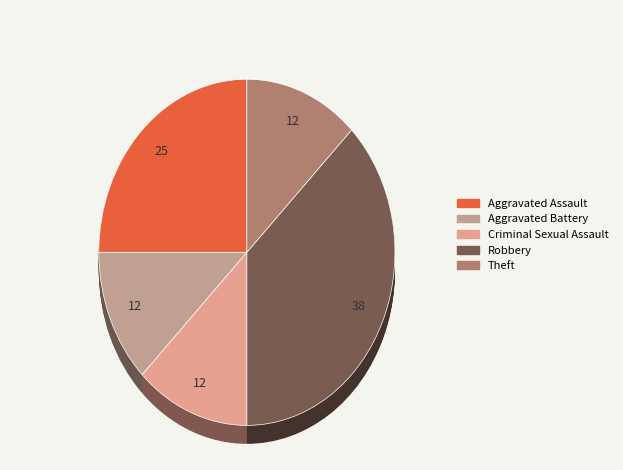

Combined, what portion of the pie is Criminal Sexual Assault and Aggravated Assault?

37.5%